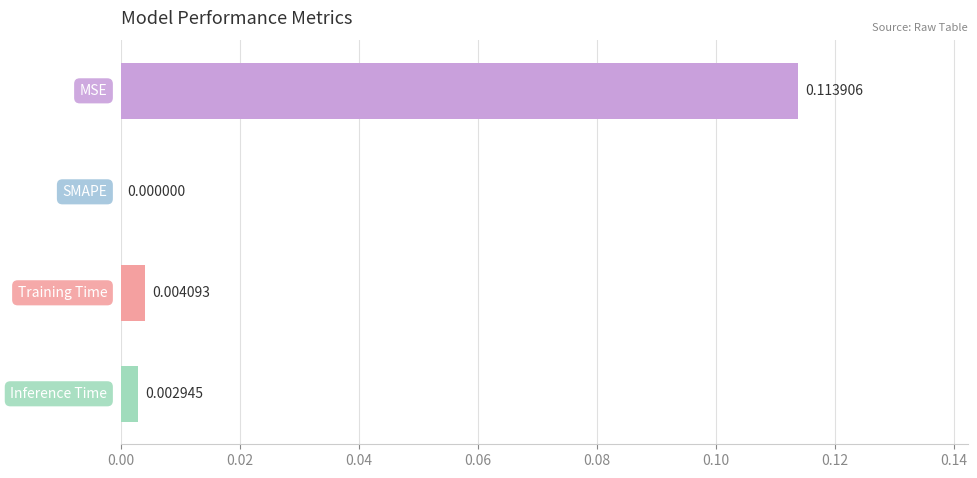

Which label corresponds to the largest value in the chart?

MSE